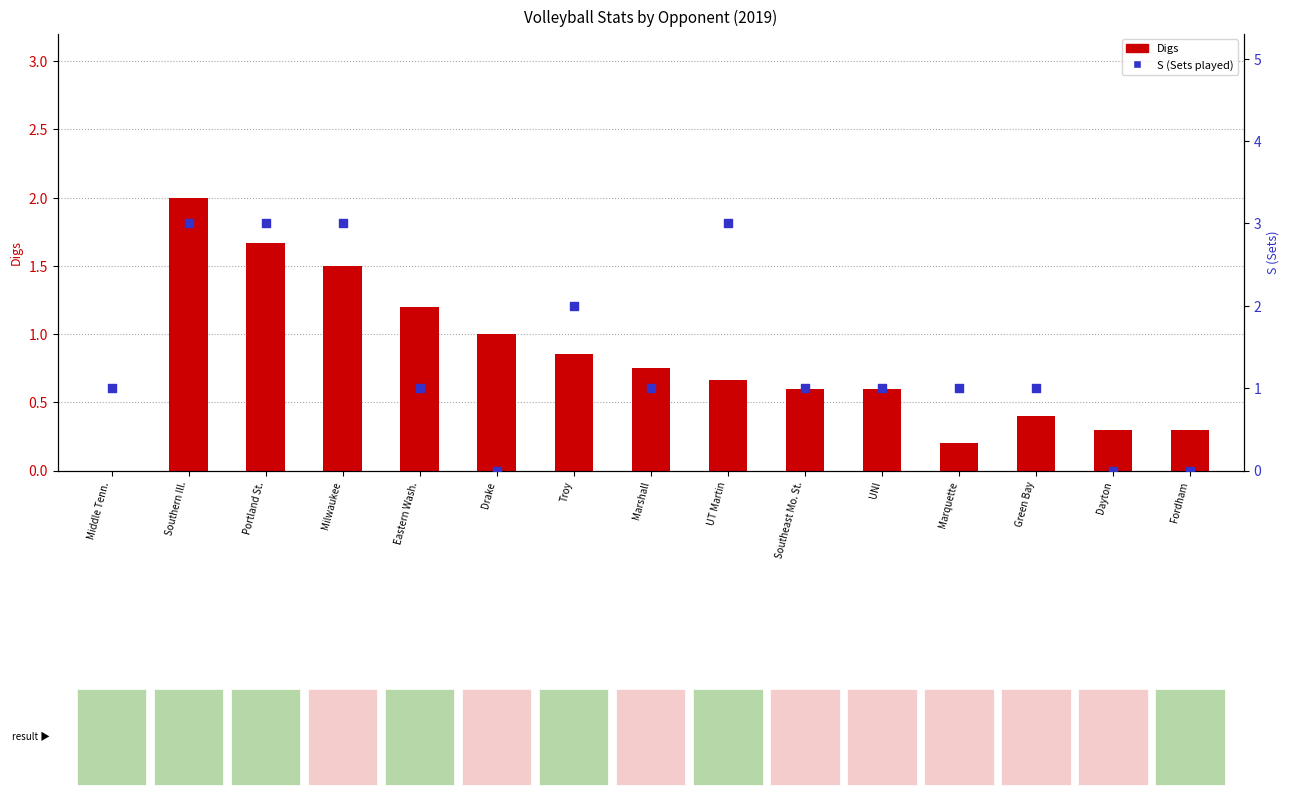

At how many categories does at least one series exceed 2?

4